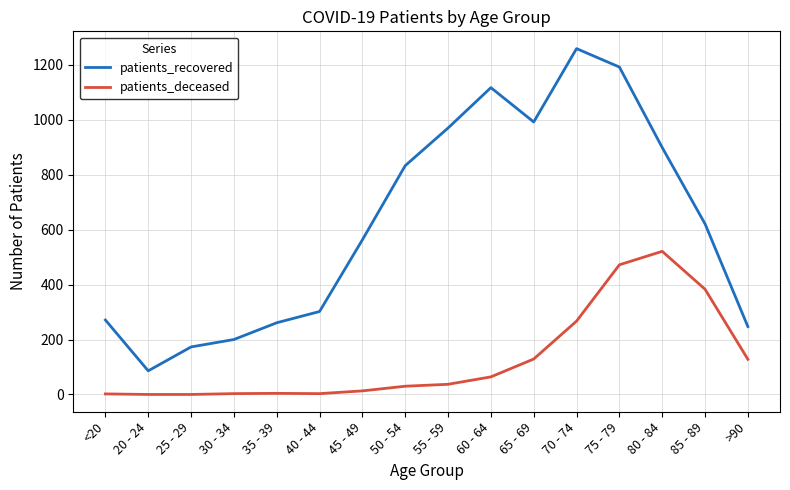

Count the number of categories in the chart.

16